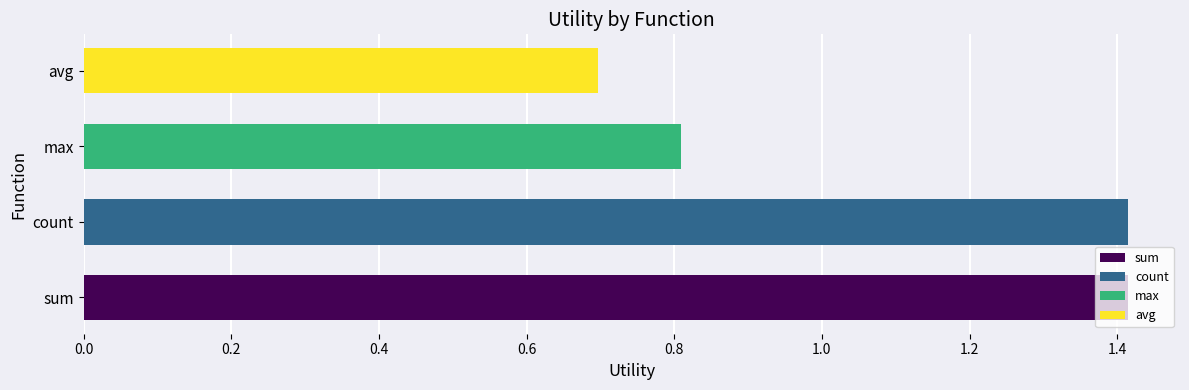

True or false: the data shows 2.2 at count.

False